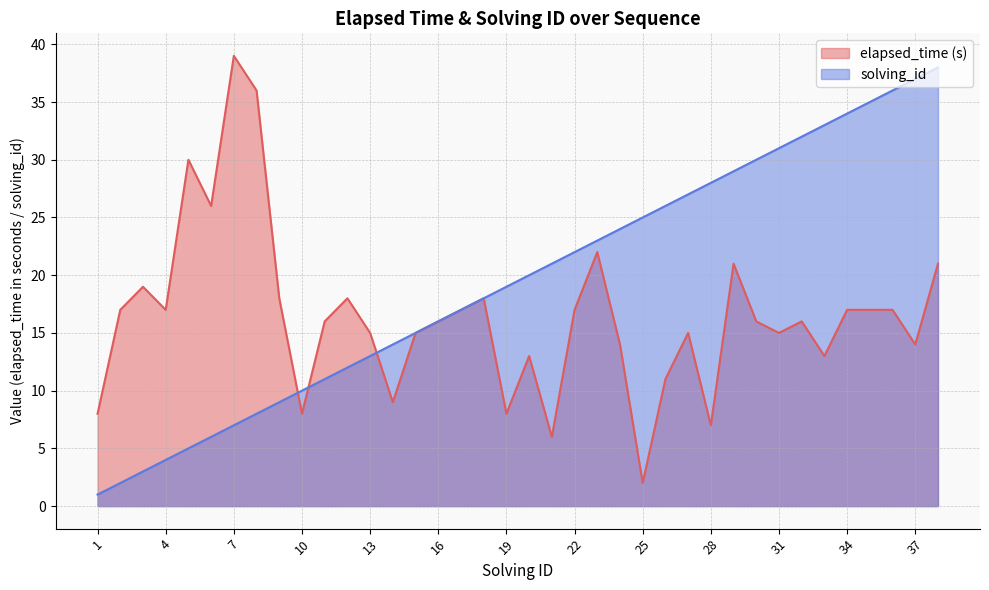

What is the value of the elapsed_time point at the 20th from the left?

13